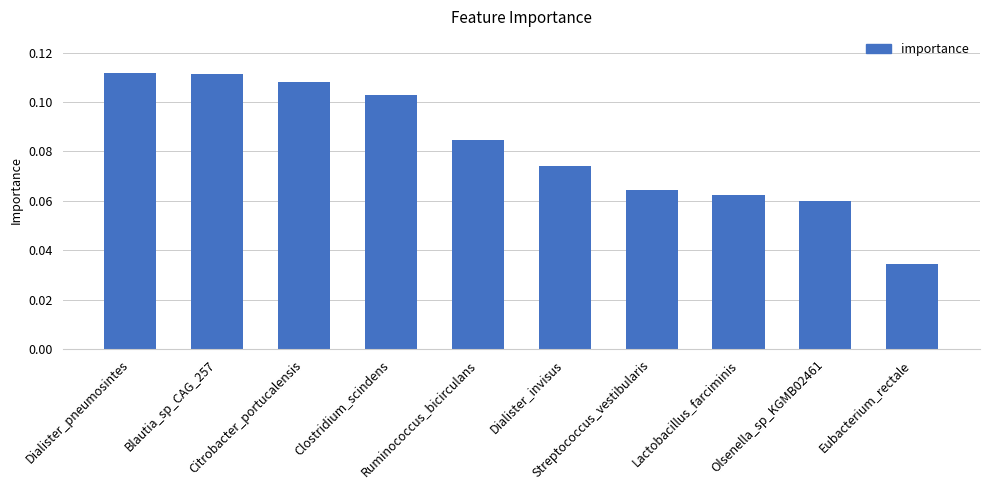

Count the values in the range 0 to 1.

10